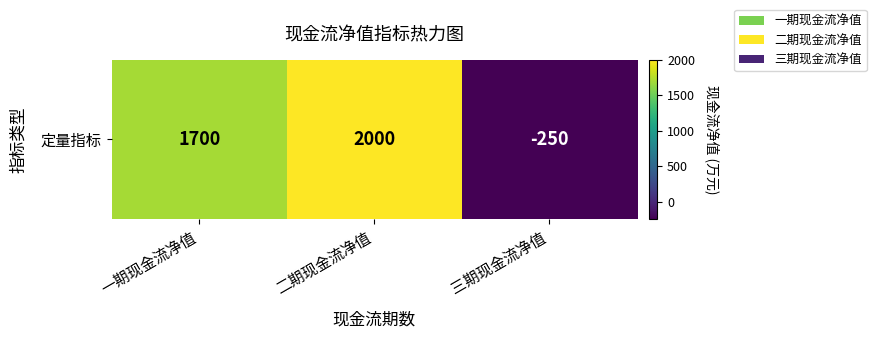

At which label is the value closest to 875?

一期现金流净值